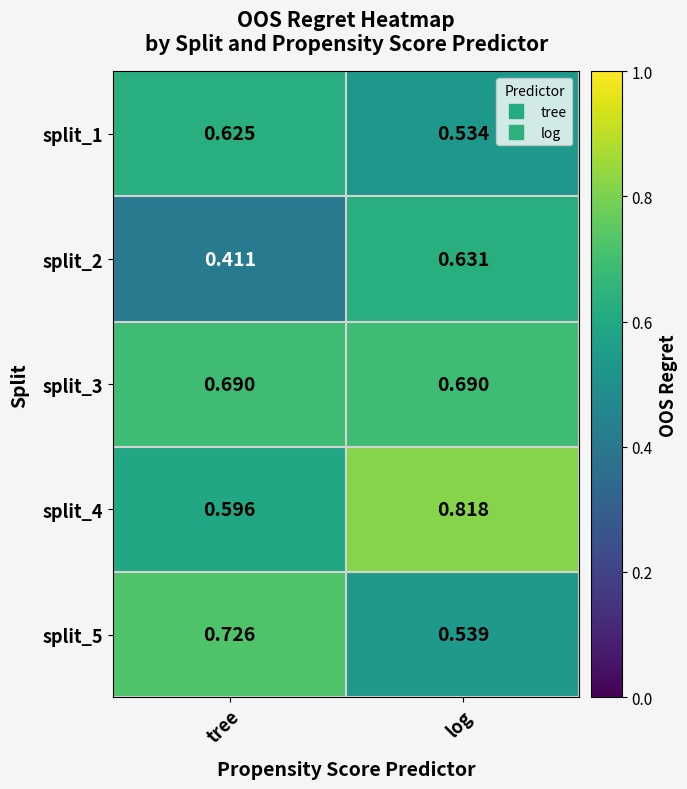

At which category does the chart reach its minimum across all series?

tree